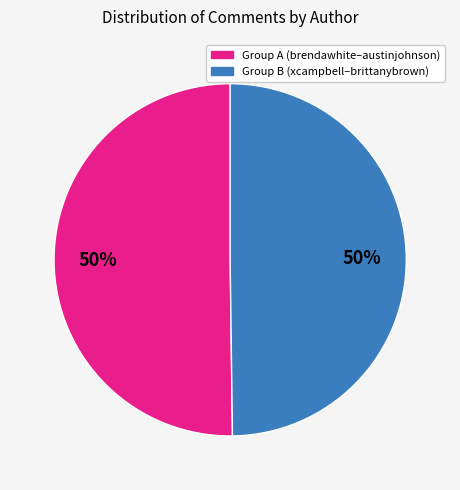

To the nearest percent, what is the average slice percentage?

50%